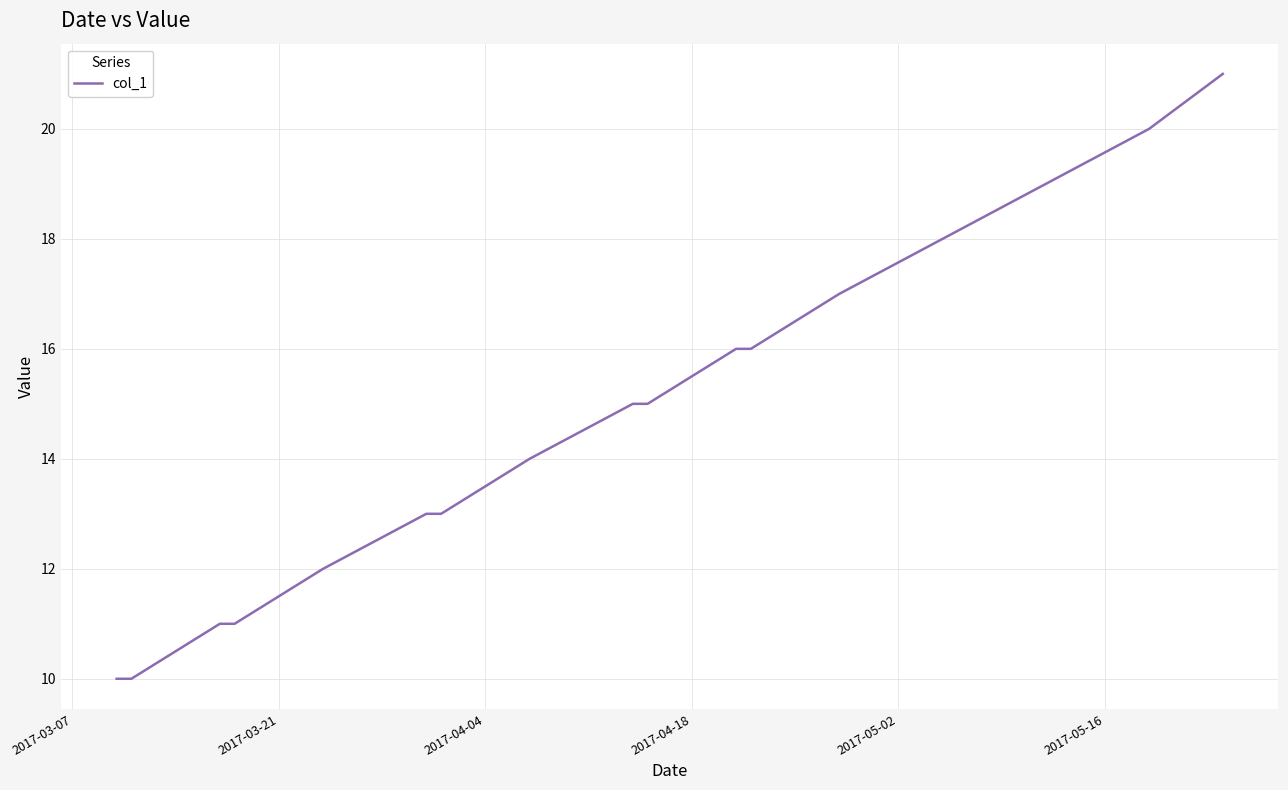

What is the minimum value shown in the chart?

10